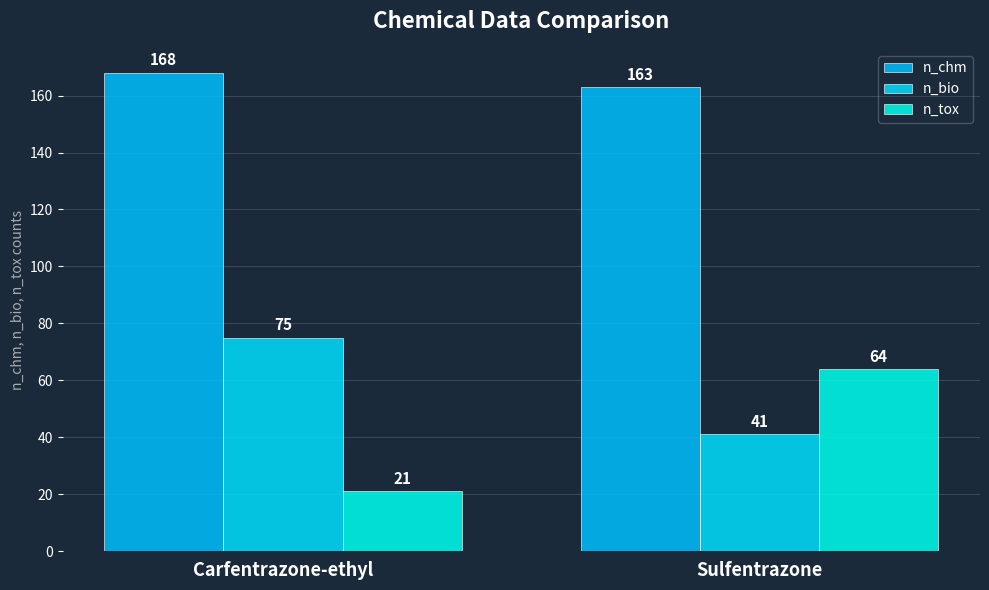

What is the sum of all n_tox values?

85